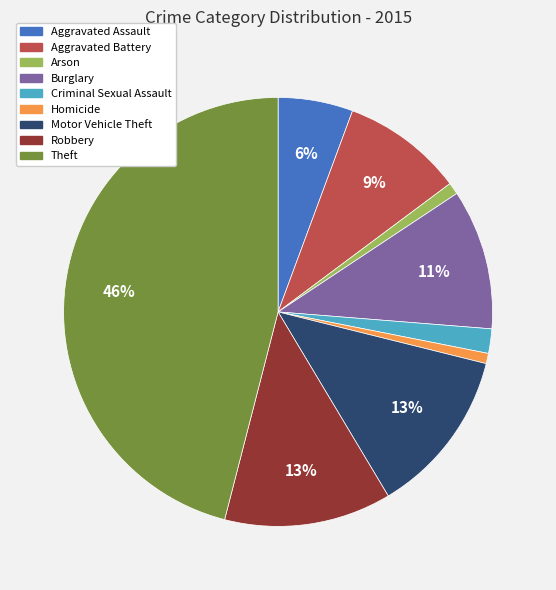

To the nearest percent, what percentage of the pie is Aggravated Assault?

6%